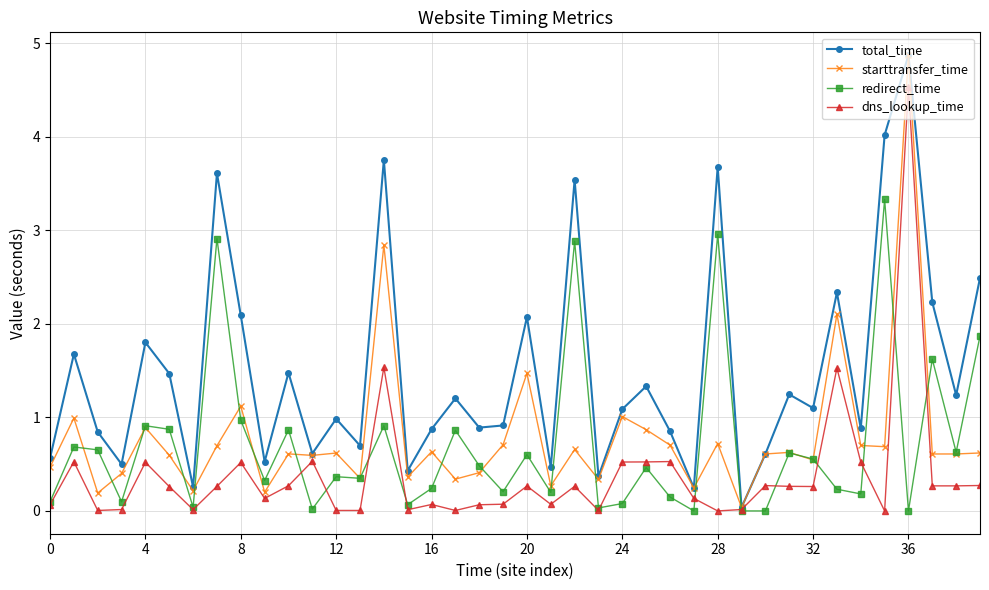

What is the value of the total_time point at the 13th from the left?

1.0